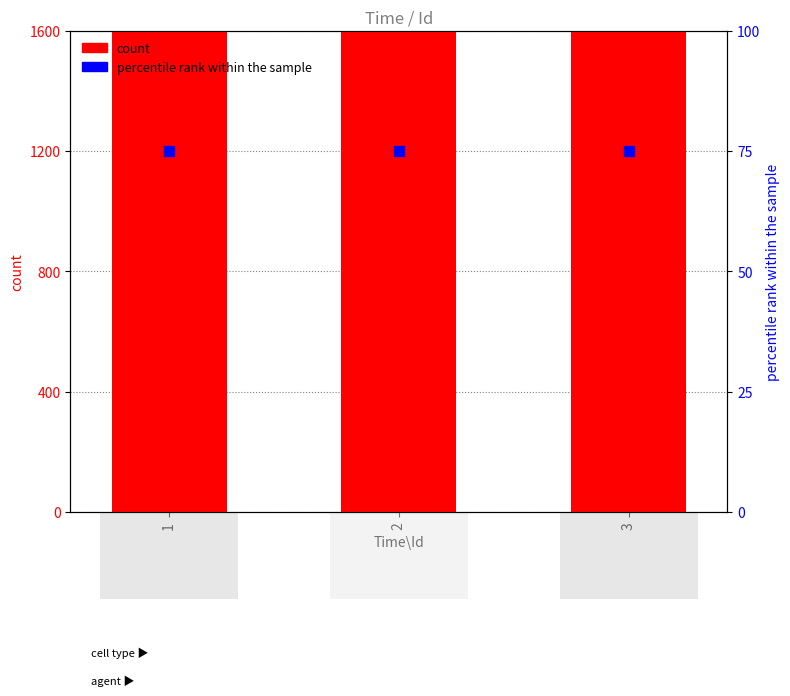

Is the value of count at 1 greater than the value of percentile rank within the sample at 3?

Yes